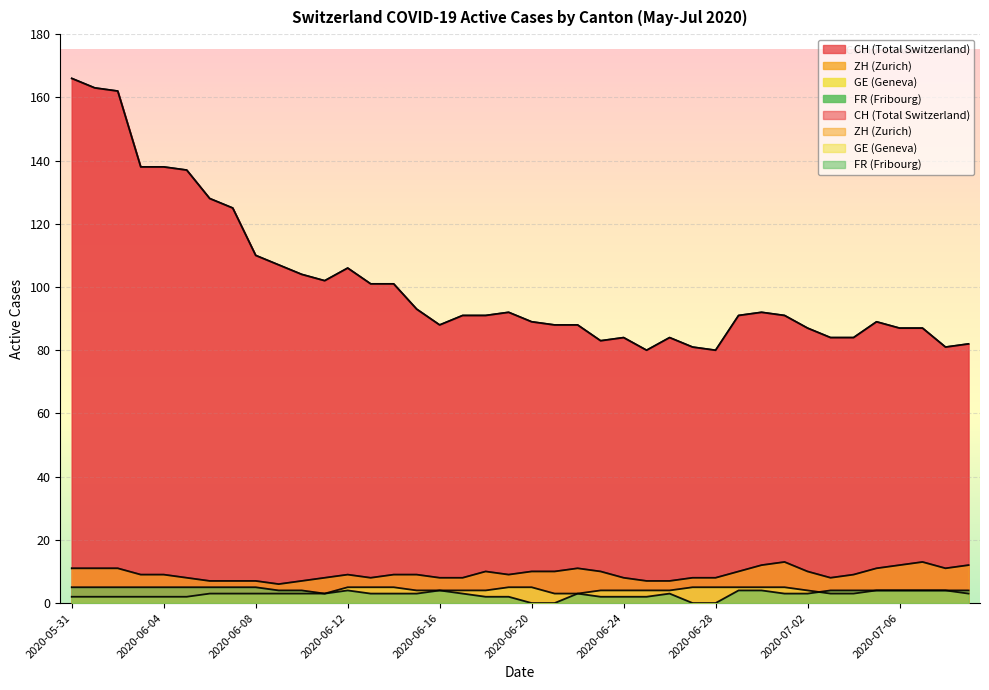

What is the spread (max minus min) of values at 2020-07-08?

77